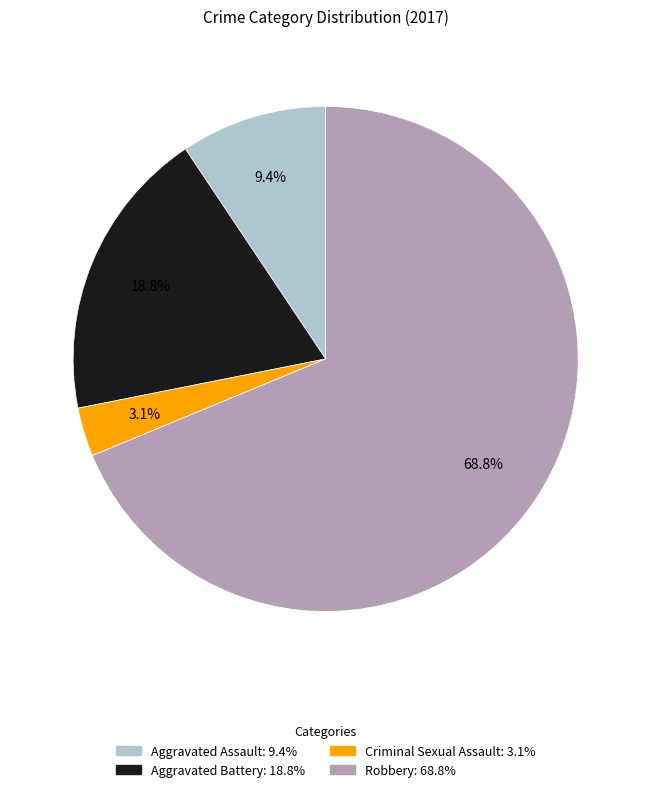

To the nearest percent, what portion does Robbery represent?

69%